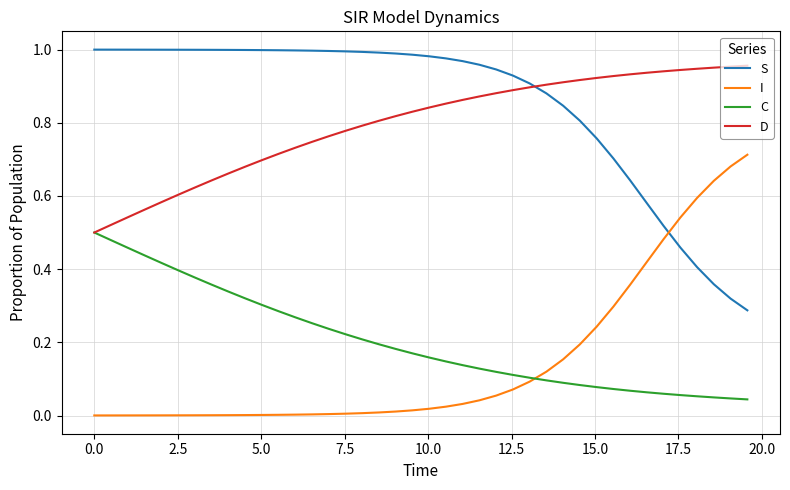

Which series has the largest total across all categories?

S